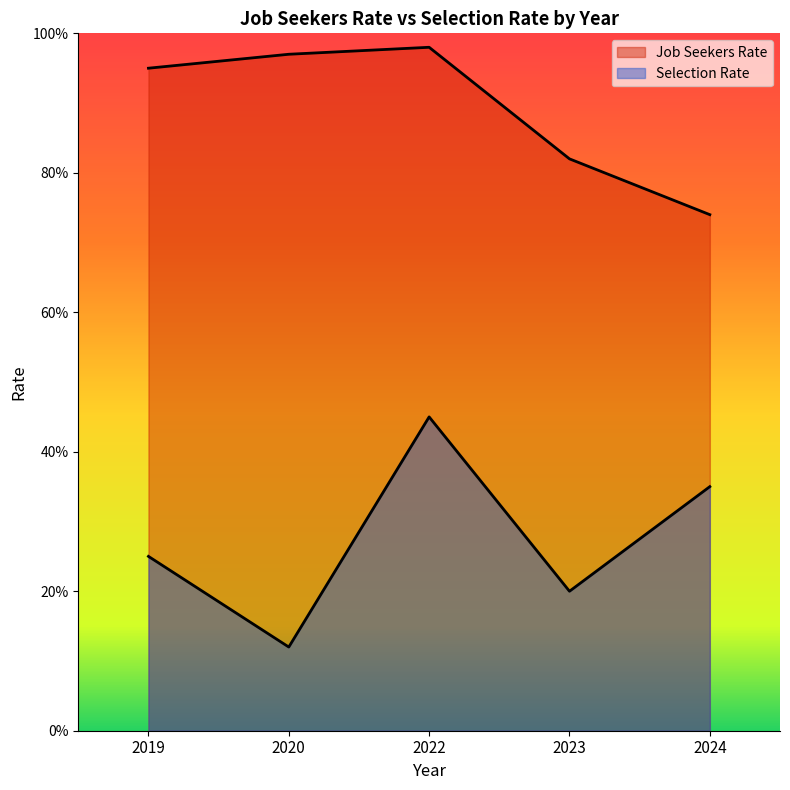

What is the difference between the maximum and minimum values in the Selection Rate series?

0.3